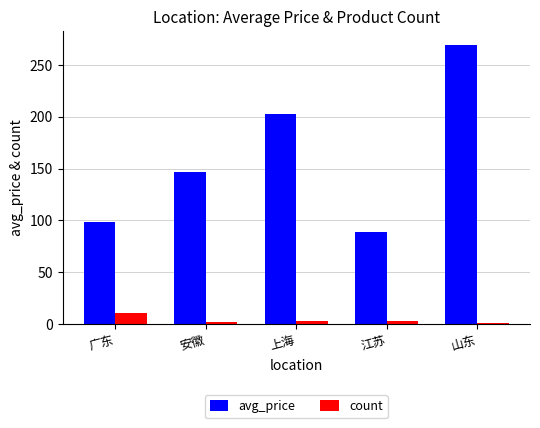

What is the sum of the avg_price values at 江苏 and 广东?

187.7